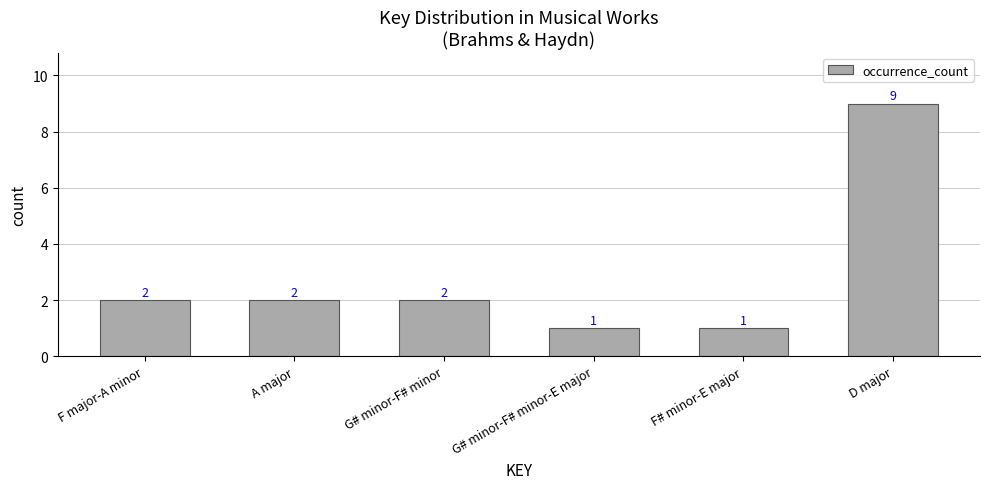

How many data points does each series have?

6